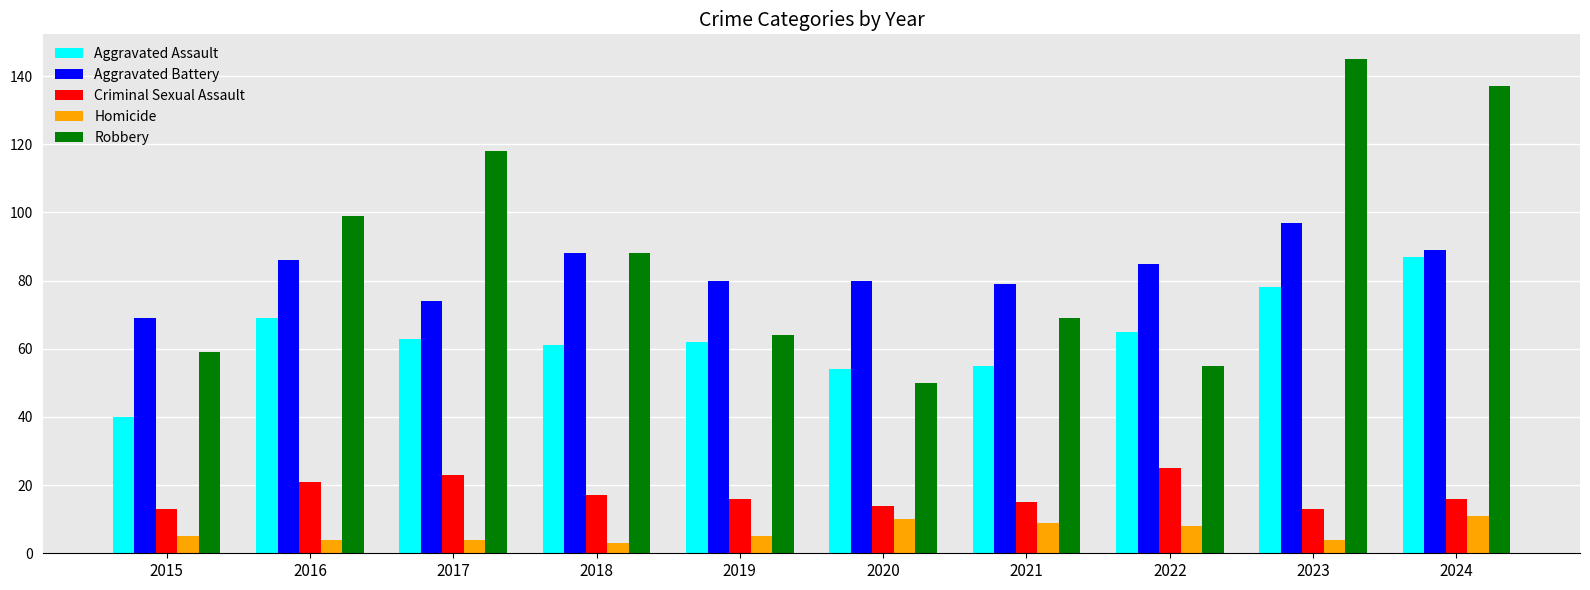

What is the difference between the highest and lowest values at 2016?

95